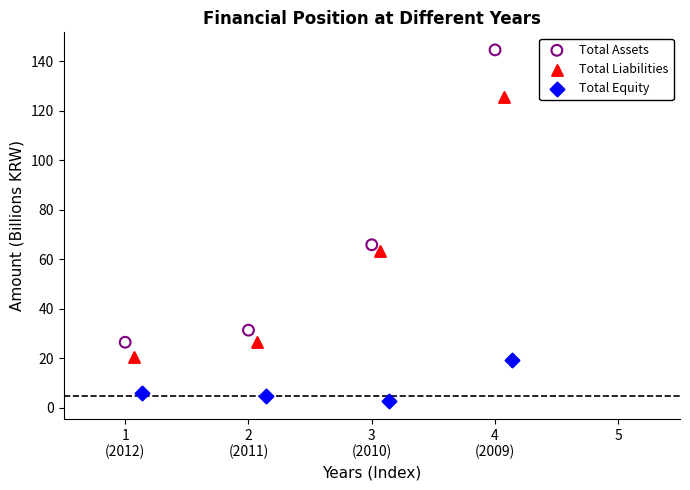

Which series reaches the minimum Y coordinate?

Total Equity